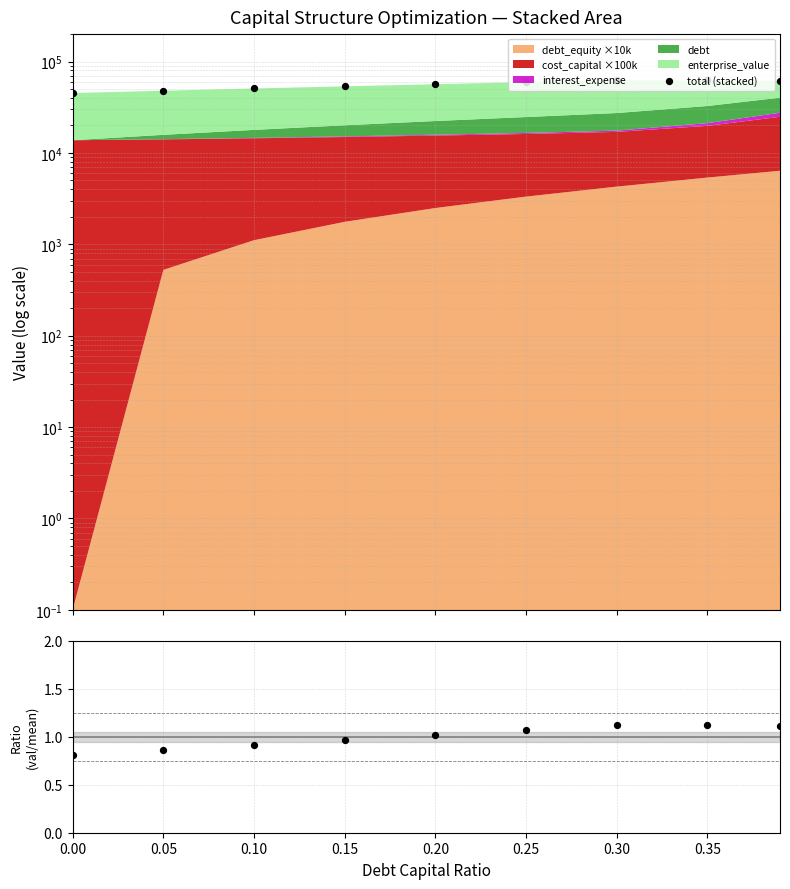

Is the value of total (stacked) at 0.40 greater than the value of ratio at 0.20?

Yes